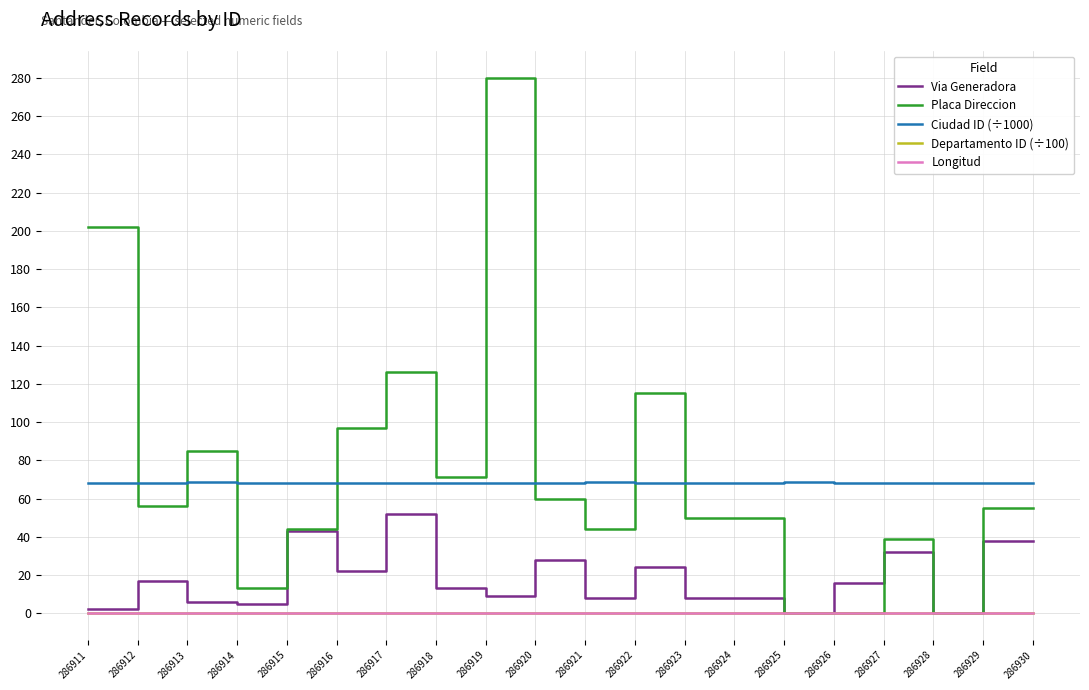

True or false: Departamento ID (÷100) and Via Generadora cross at least once.

False